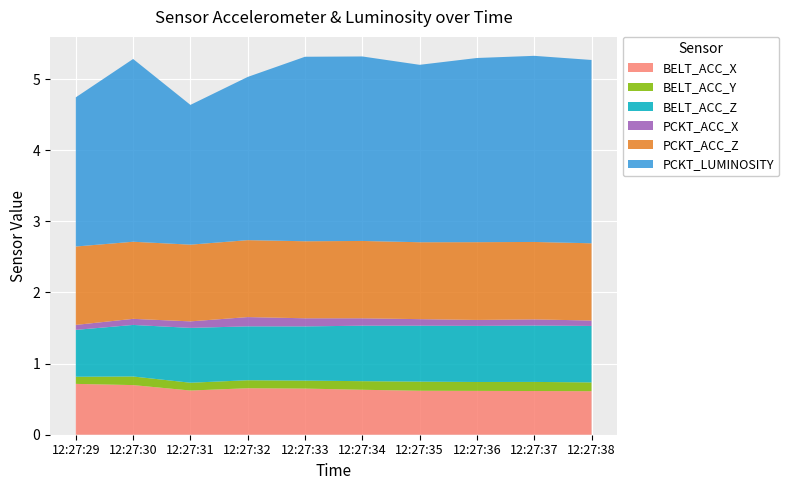

Reading left to right, what are all the values shown in this chart?

BELT_ACC_X: 0.7	0.7	0.6	0.7	0.6	0.6	0.6	0.6	0.6	0.6
BELT_ACC_Y: 0.1	0.1	0.1	0.1	0.1	0.1	0.1	0.1	0.1	0.1
BELT_ACC_Z: 0.7	0.7	0.8	0.8	0.8	0.8	0.8	0.8	0.8	0.8
PCKT_ACC_X: 0.1	0.1	0.1	0.1	0.1	0.1	0.1	0.1	0.1	0.1
PCKT_ACC_Z: 1.1	1.1	1.1	1.1	1.1	1.1	1.1	1.1	1.1	1.1
PCKT_LUMINOSITY: 2.1	2.6	2.0	2.3	2.6	2.6	2.5	2.6	2.6	2.6